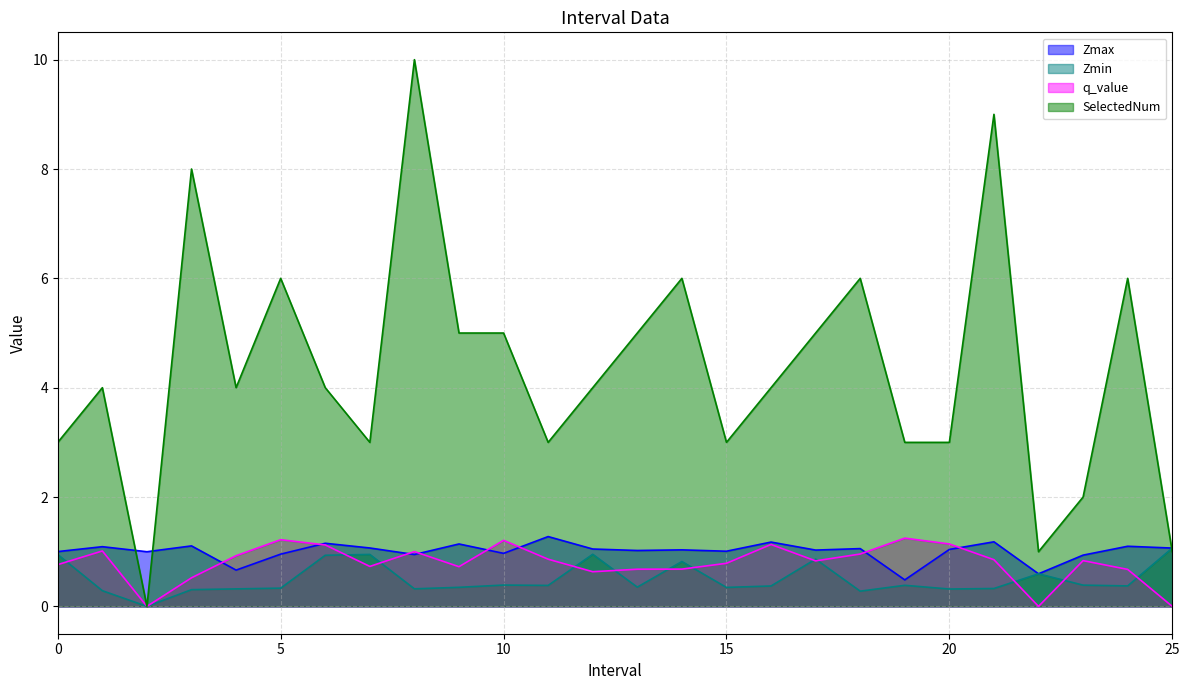

True or false: Zmax has more than 2 points higher than both neighbors.

True